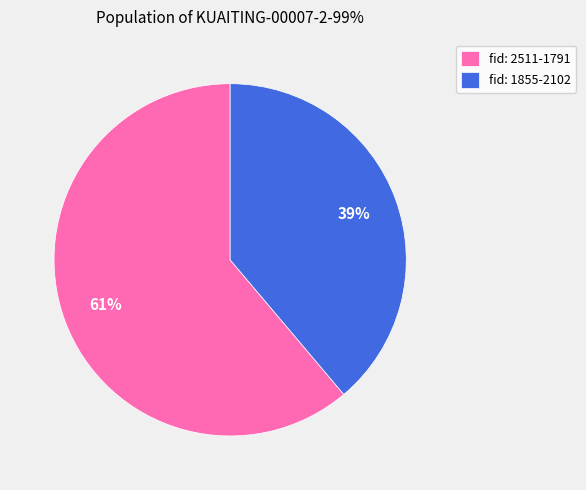

To the nearest percent, what is the combined percentage of fid: 1855-2102 and fid: 2511-1791?

100%